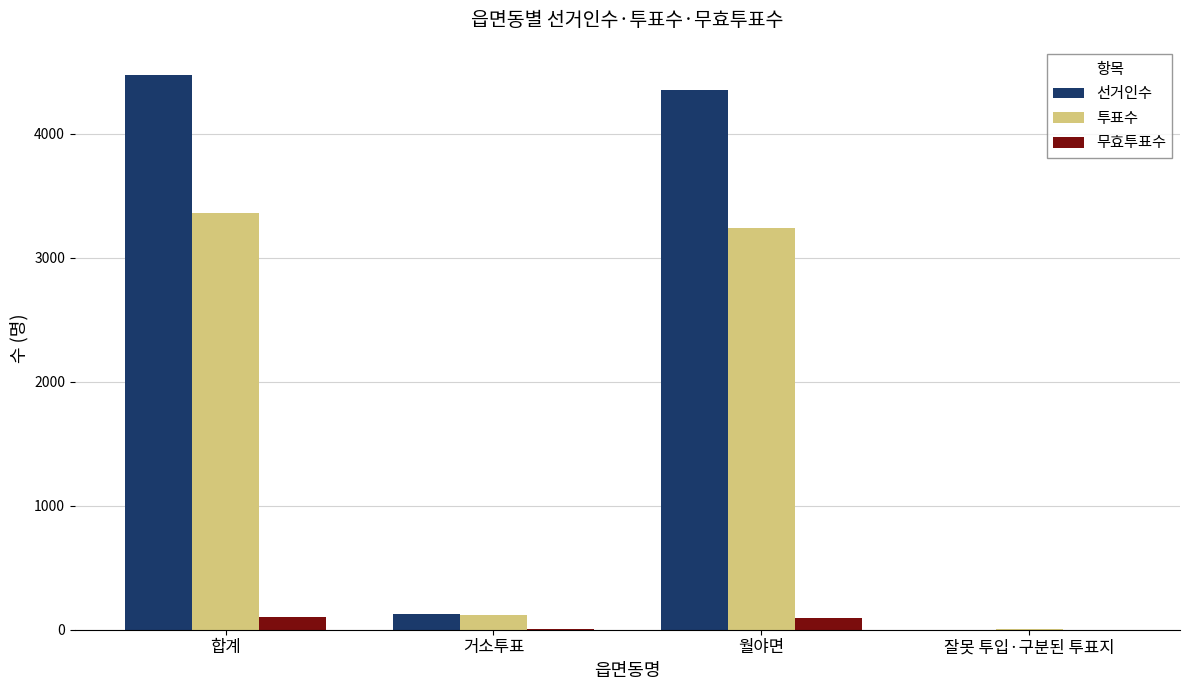

Which series changed the most between 거소투표 and 월야면?

선거인수